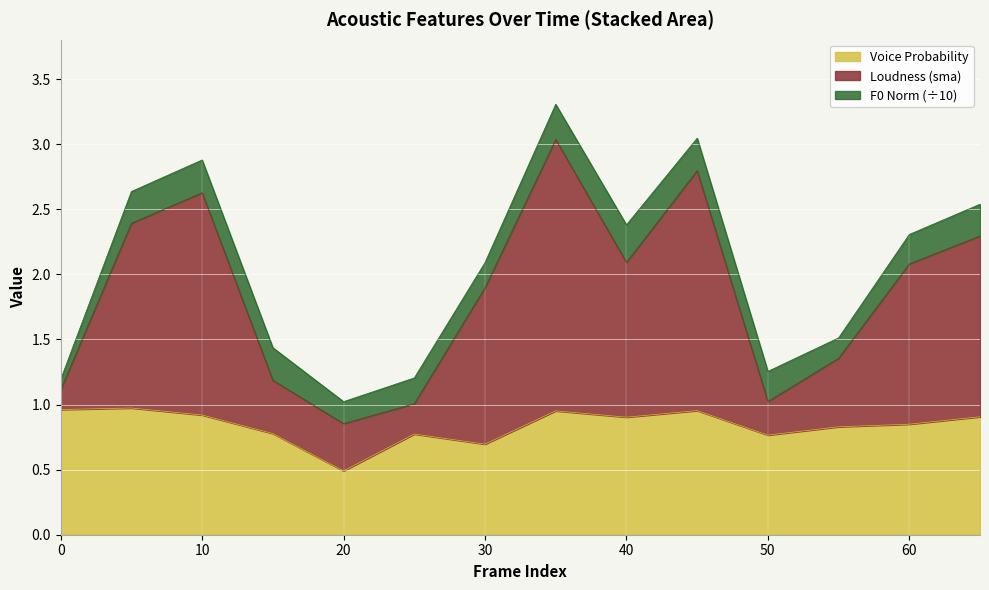

Between 0 and 45, which series saw the biggest shift?

pcm_loudness_sma